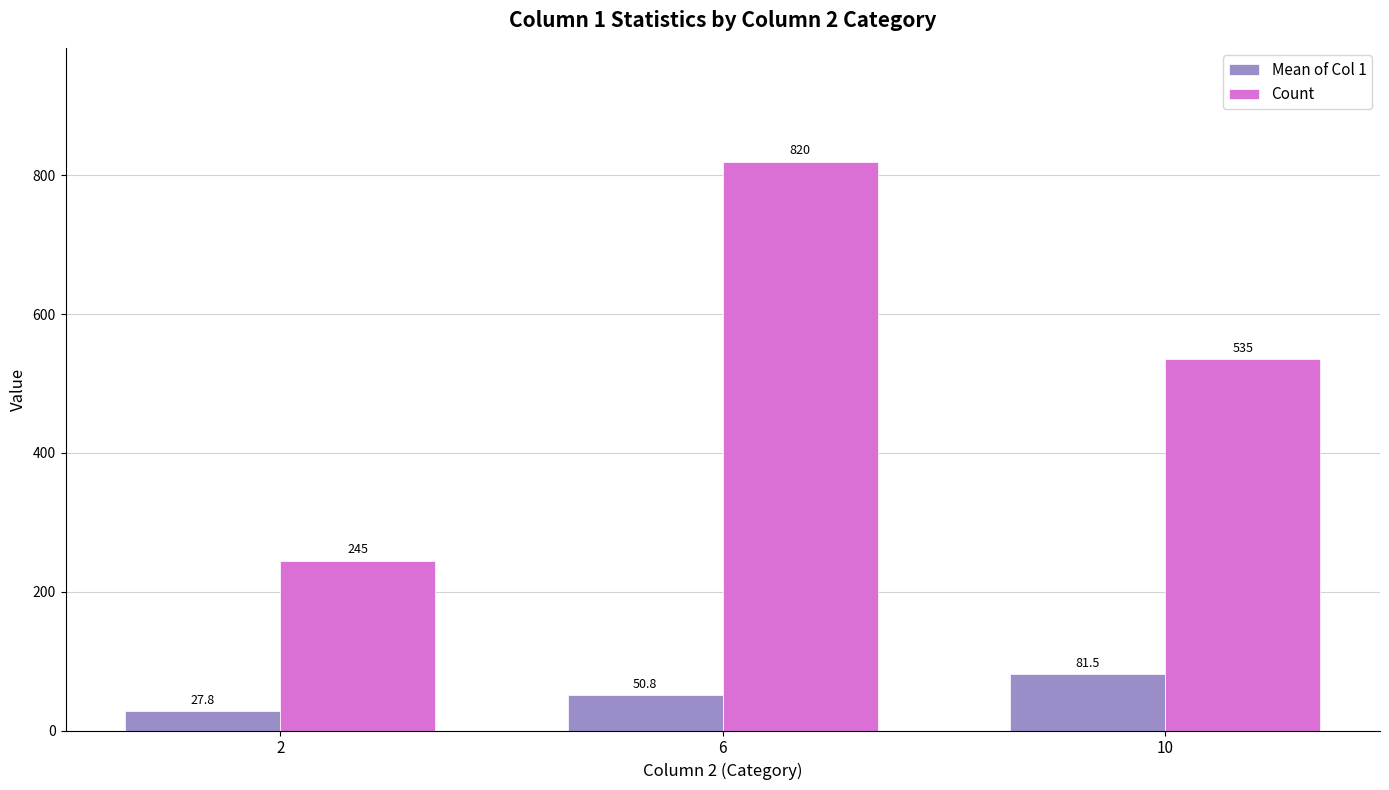

What is the value of the Mean of Col 1 bar at the 3rd from the left?

81.5